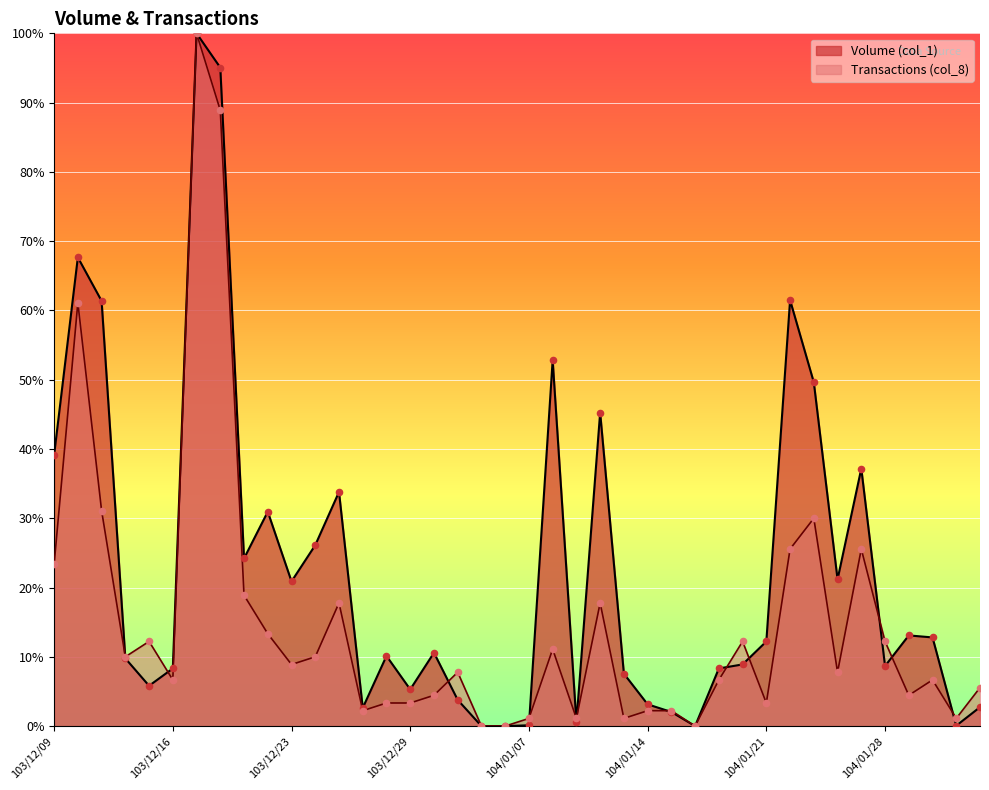

At which category is the sum across all series the highest?

103/12/17